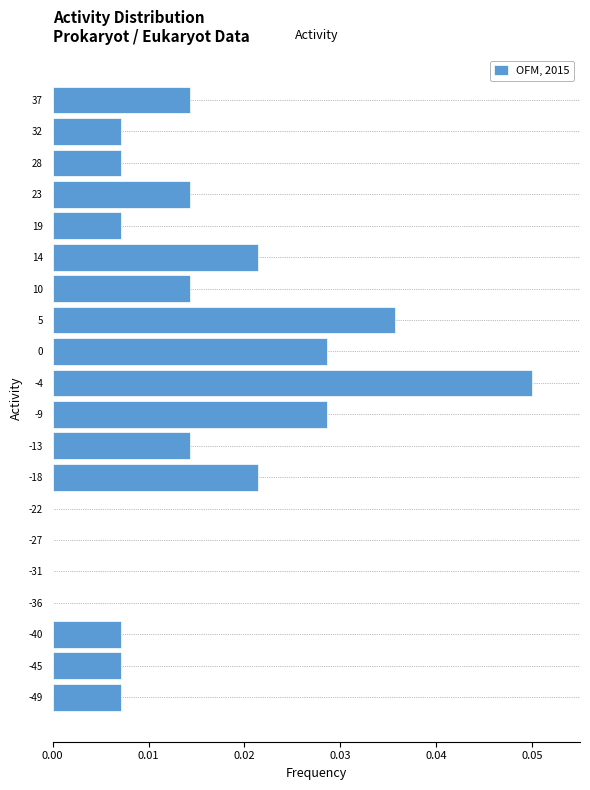

Reading bottom to top, list every bar in this chart as the range it spans on the y-axis followed by its length. Neither the bar edges nor the lengths are printed on the chart, so give them approximately, as read against the axes.

-51.5 to -47.0: 0.007
-47.0 to -42.5: 0.007
-42.5 to -38.0: 0.007
-38.0 to -33.5: 0
-33.5 to -29.0: 0
-29.0 to -24.5: 0
-24.5 to -20.0: 0
-20.0 to -15.5: 0.021
-15.5 to -11.0: 0.014
-11.0 to -6.5: 0.029
-6.5 to -2.0: 0.050
-2.0 to 3.0: 0.029
3.0 to 7.5: 0.036
7.5 to 12.0: 0.014
12.0 to 16.5: 0.021
16.5 to 21.0: 0.007
21.0 to 25.5: 0.014
25.5 to 30.0: 0.007
30.0 to 34.5: 0.007
34.5 to 39.0: 0.014